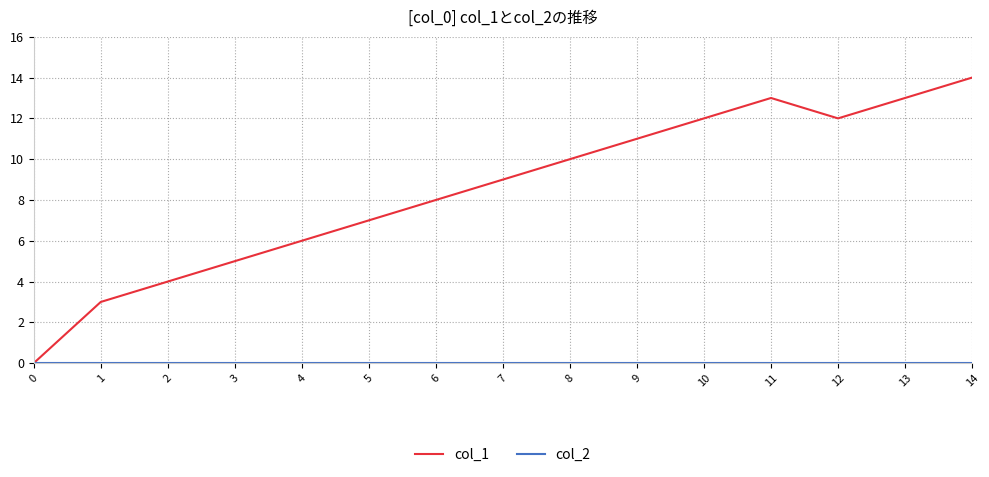

Which series has the largest range (max minus min)?

col_1